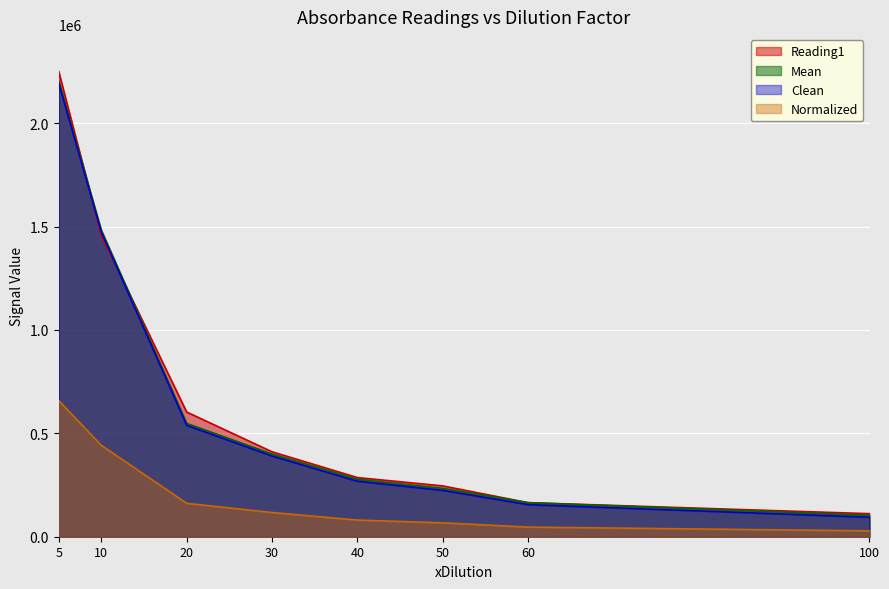

True or false: Reading1 and Clean intersect in this chart.

True